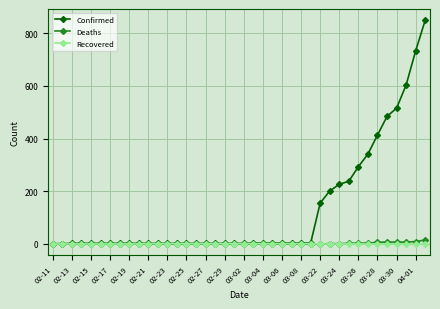

What is the highest value of the Confirmed series?

849